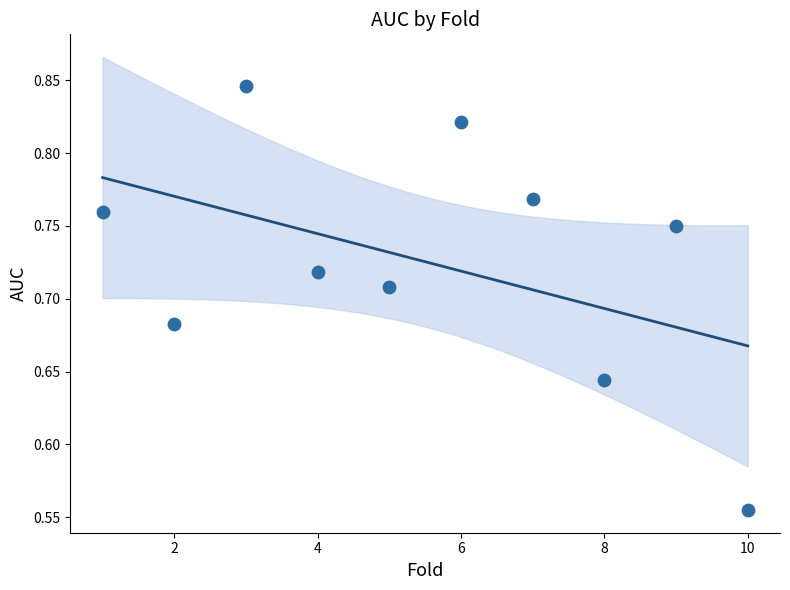

What is the average X value?

5.5